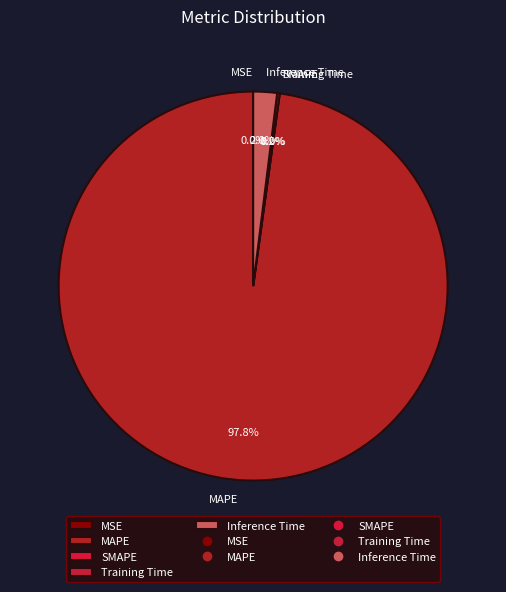

To the nearest percent, what is the average slice percentage?

20%